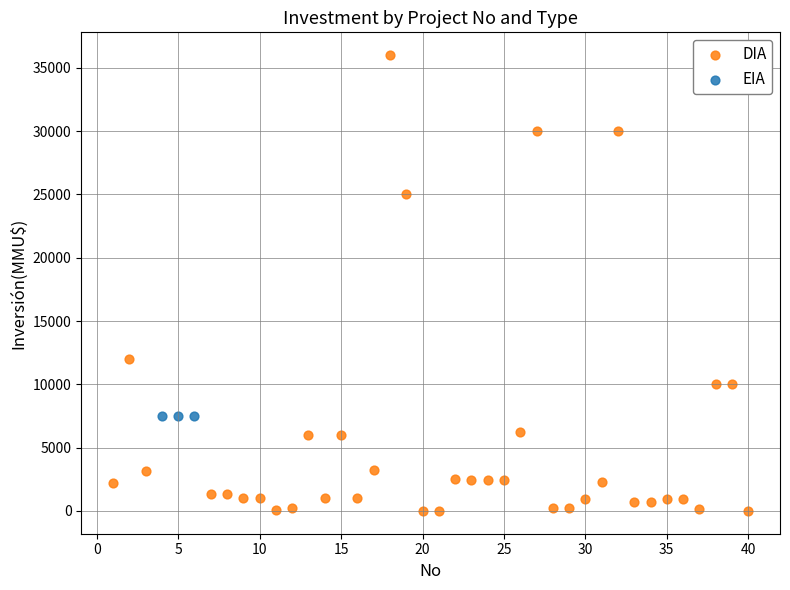

Which series reaches the minimum Y coordinate?

DIA